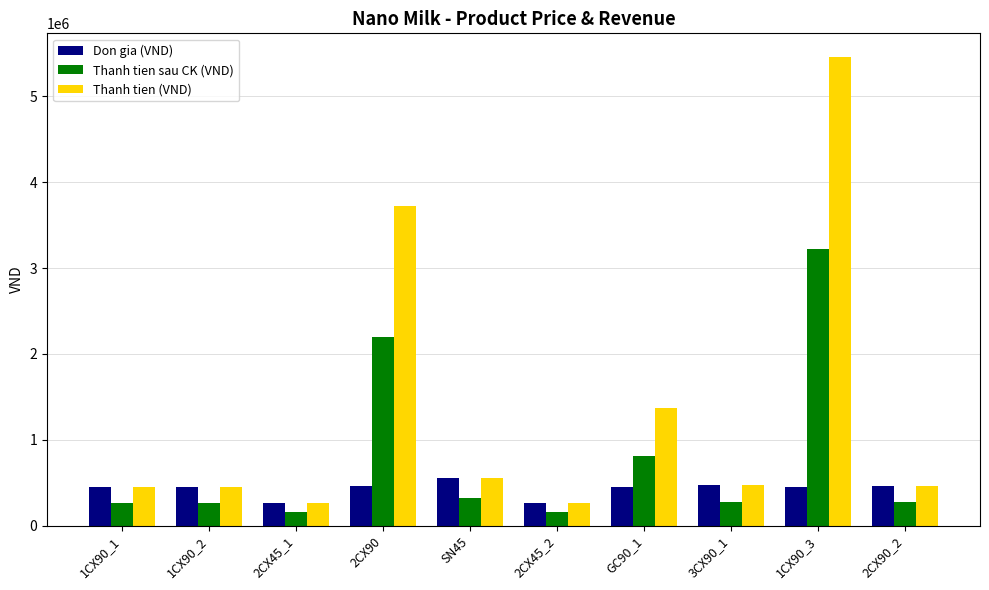

At which category is the sum across all series the highest?

1CX90_3